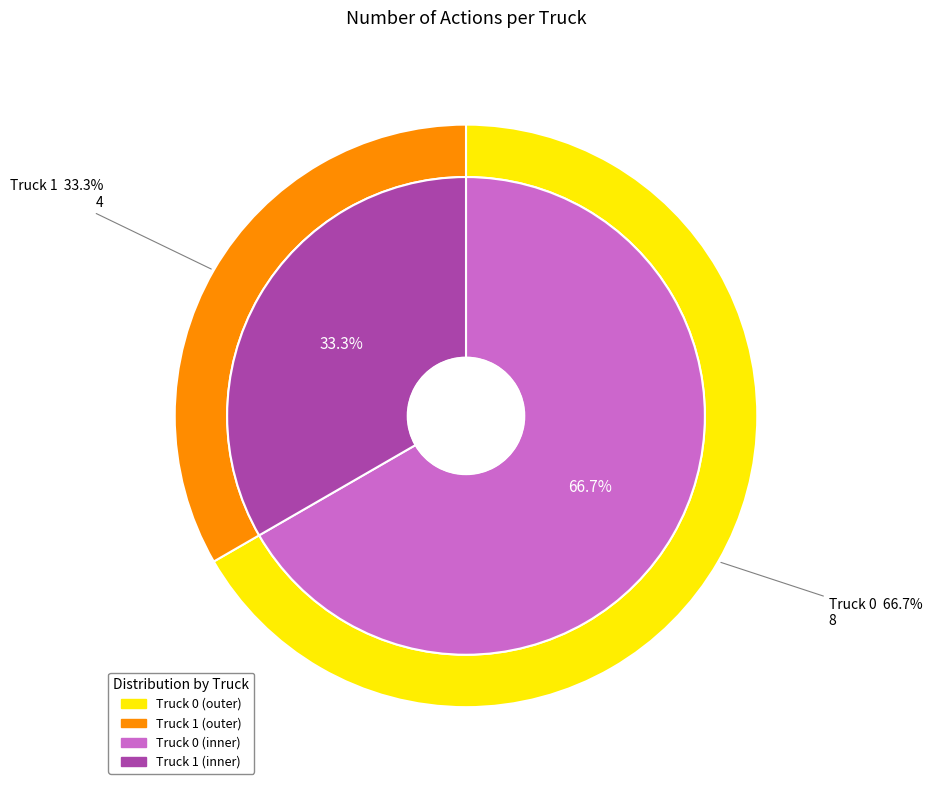

The Truck 1 slice represents 21% of the pie. True or false?

False